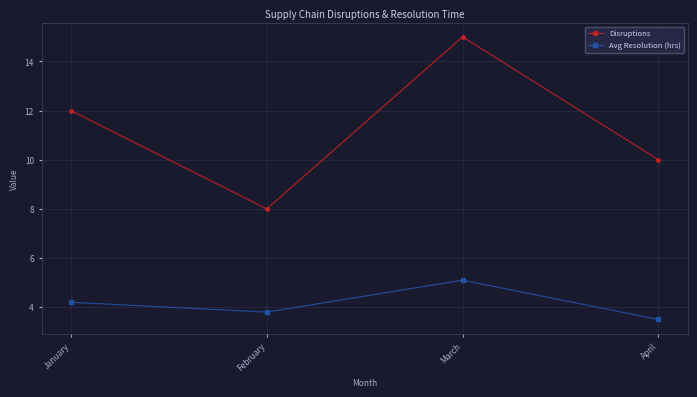

Which series has the largest total across all categories?

Disruptions